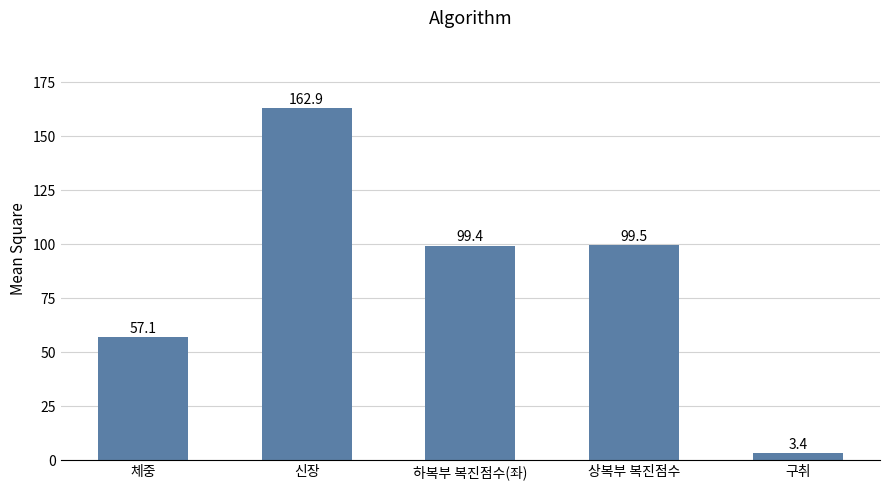

How many series are shown in this chart?

1